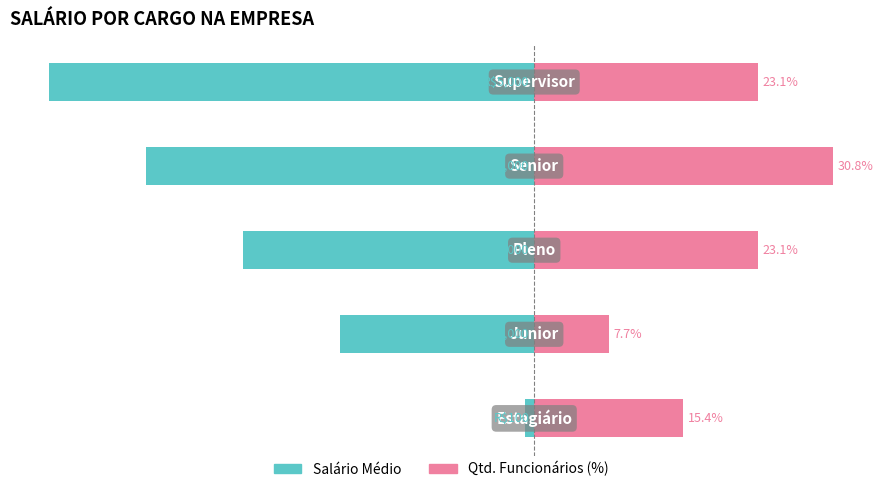

What is the sum of the Salário Médio values at 3 and 4?

-90.0